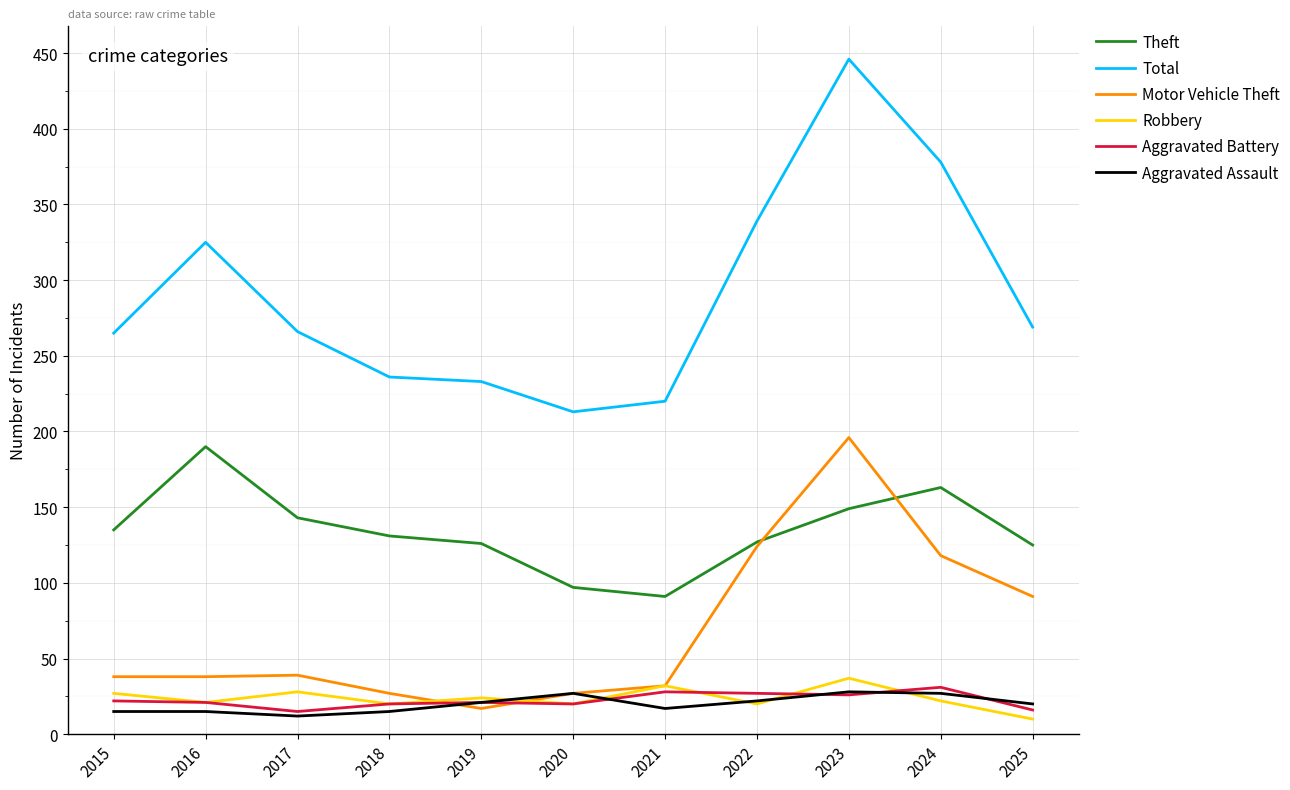

What is the smallest value displayed?

10